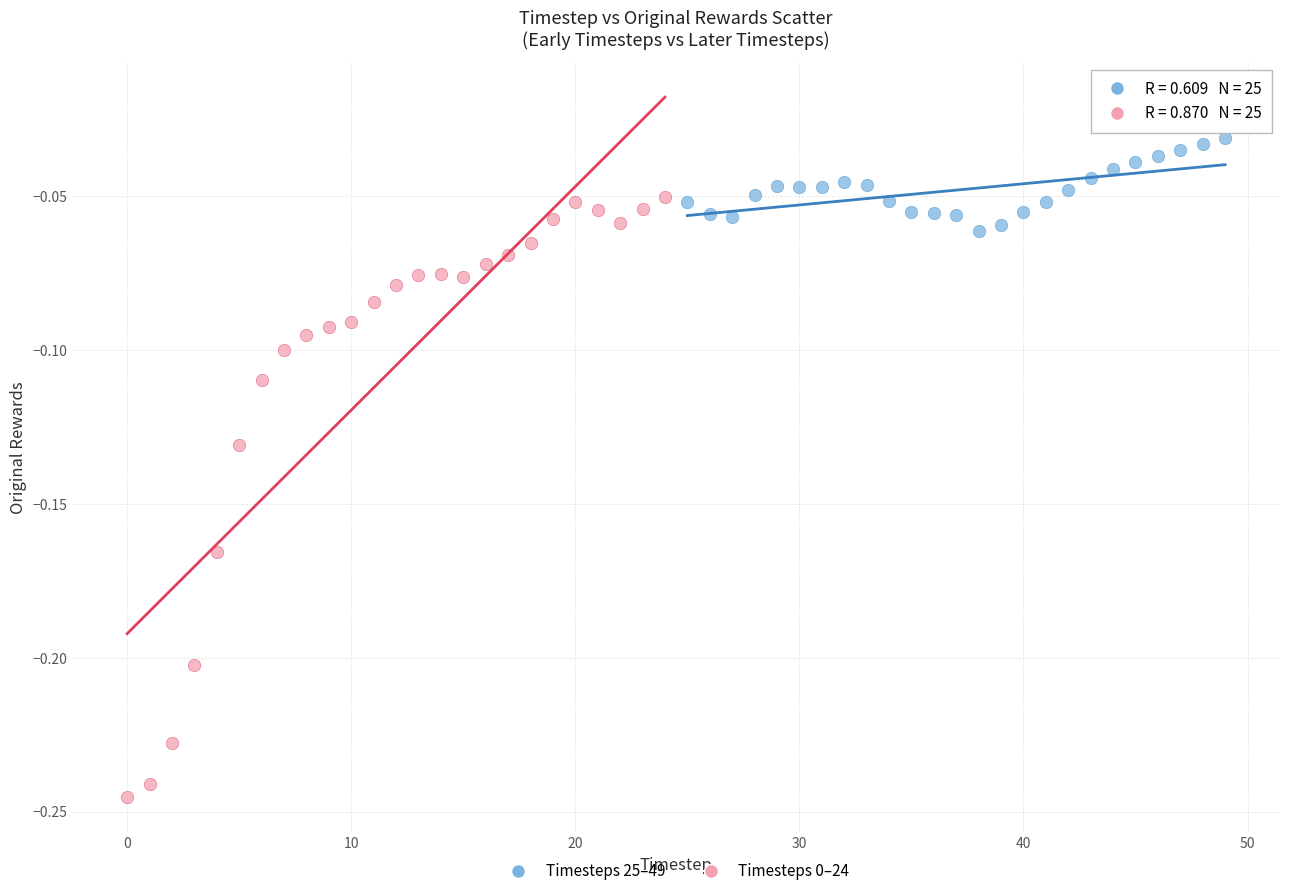

Which series reaches the maximum Y coordinate?

Timesteps 25–49